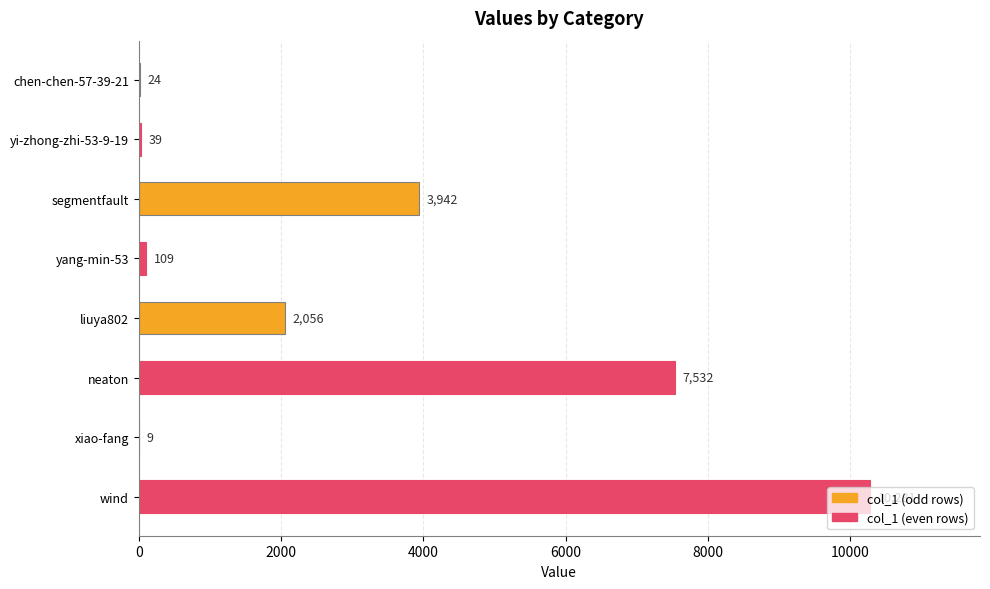

Read the value at liuya802, to the nearest 50.

2050